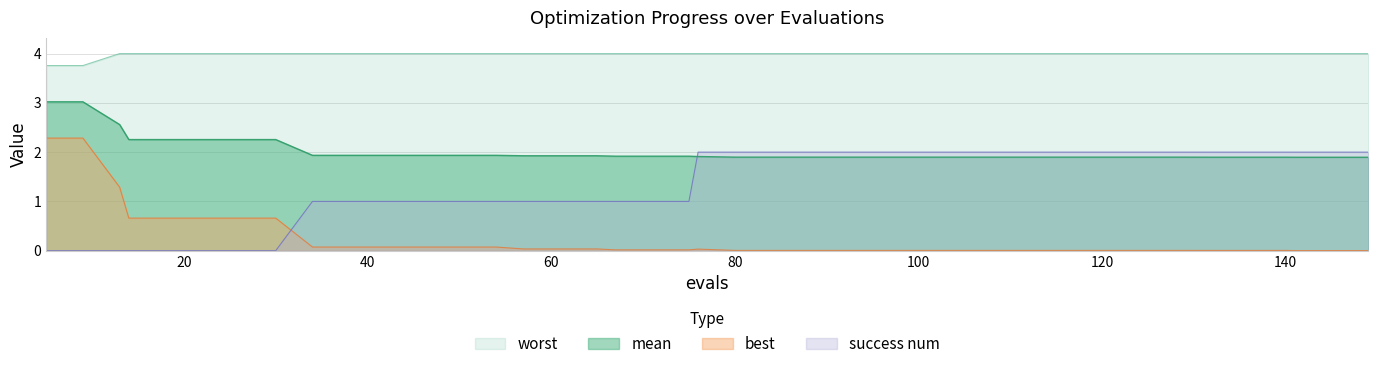

True or false: best has more than 2 interior local peaks.

False